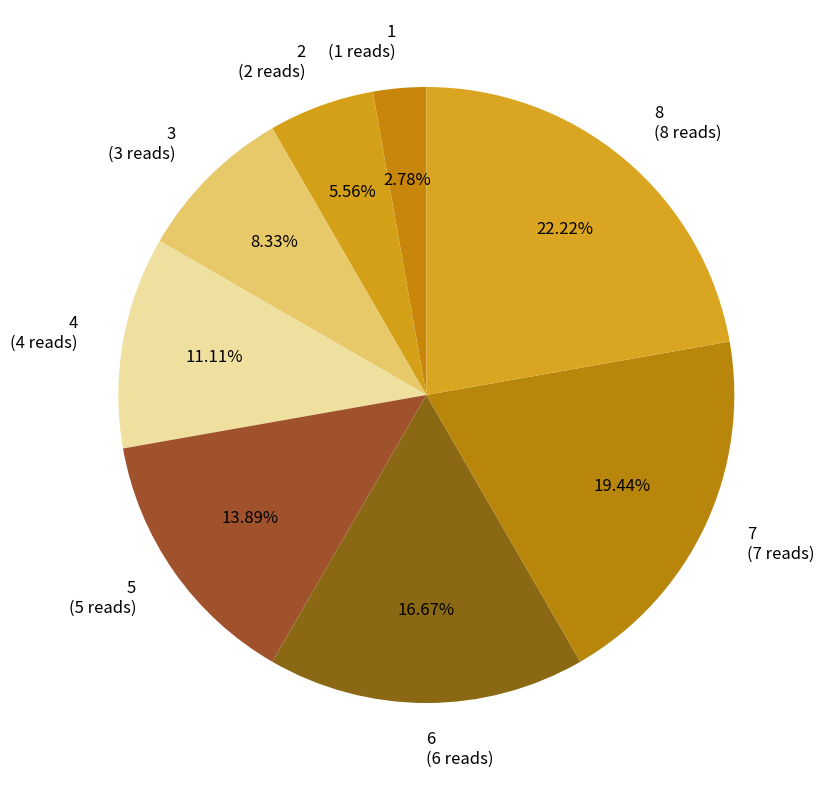

Is there a majority slice in this chart?

No